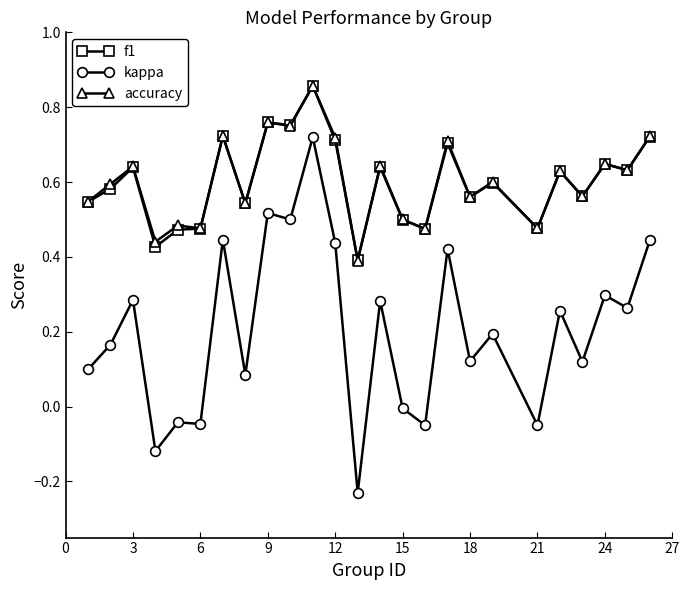

What are all the series names shown in the legend?

f1, kappa, accuracy